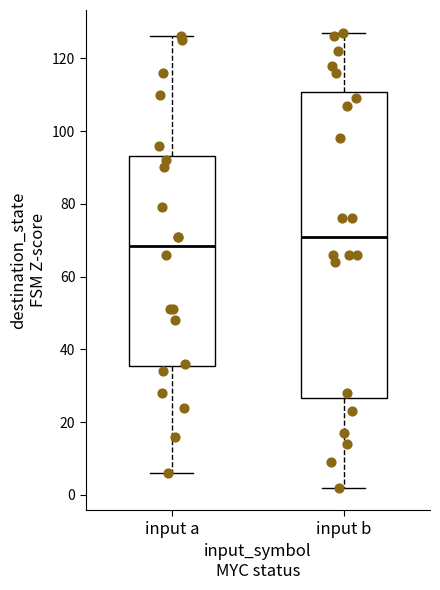

Reading left to right, transcribe this box plot: for each box, give where its median line is, the range the box spans, and where its two whiskers end, as read against the y-axis. The values are not printed on the chart, so give them approximately, as read against the axis.

input a: median 68, box 36 to 94, whiskers 6 to 126
input b: median 72, box 26 to 110, whiskers 2 to 128